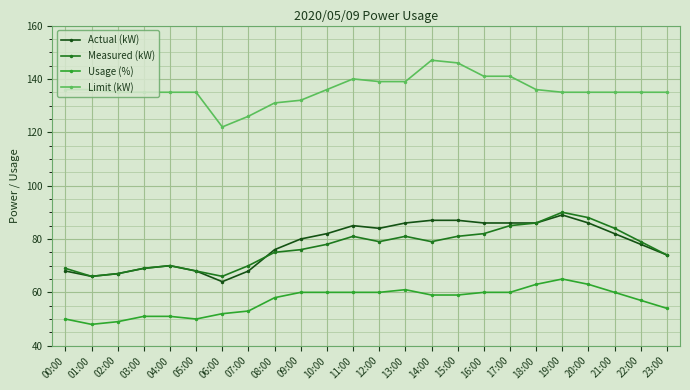

True or false: Limit (kW) and Usage (%) intersect in this chart.

False